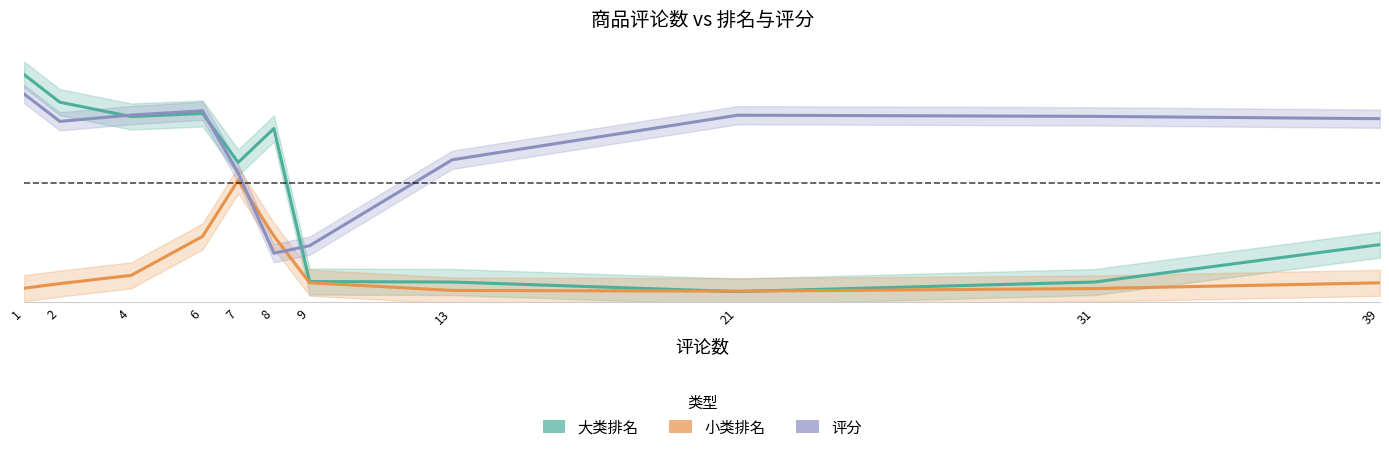

What is the approximate value of 大类排名 at 8?

0.8